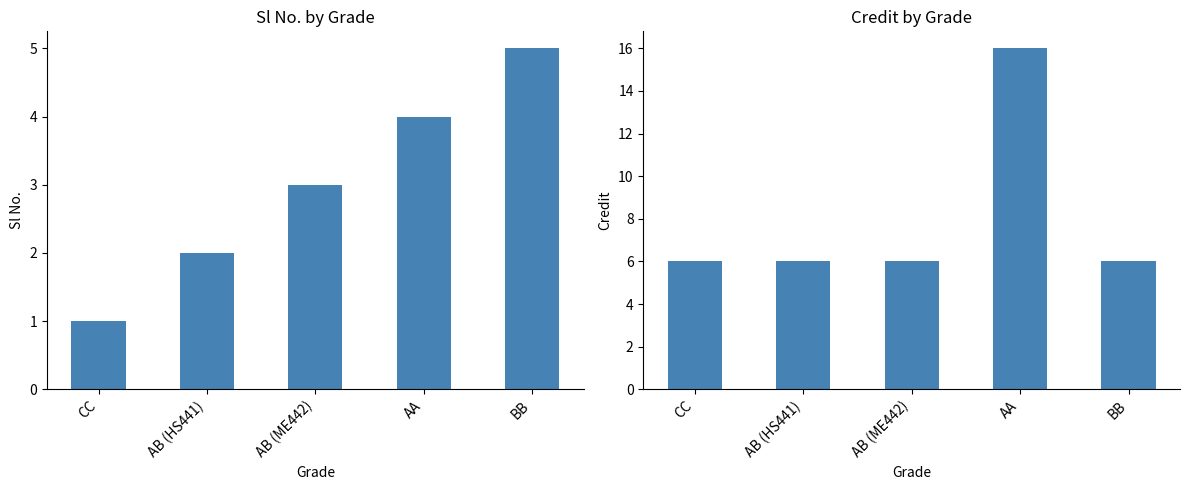

What is the smallest value displayed?

1